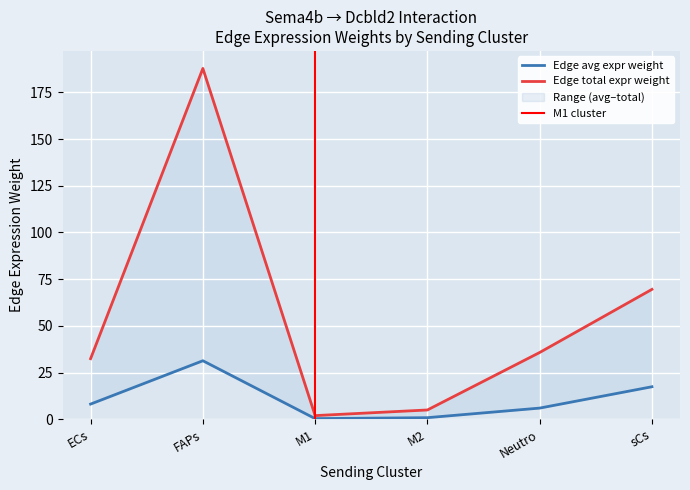

How many data points in Edge average expression weight are less than 8?

3